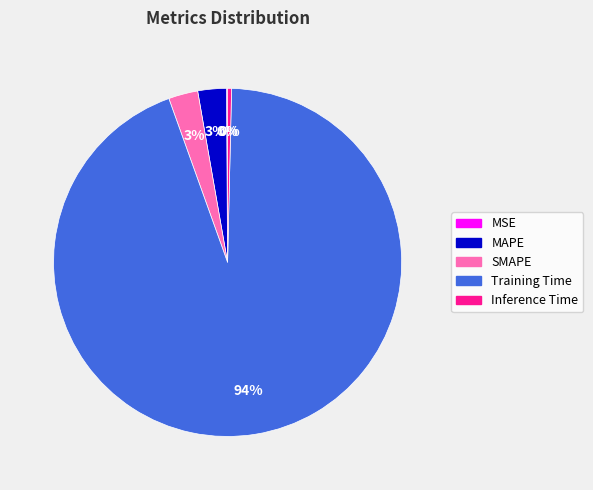

To the nearest percent, what is the average slice percentage?

20%